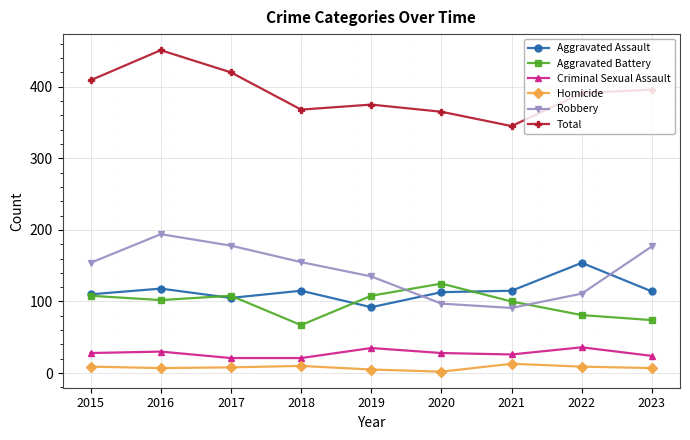

Where do Robbery and Aggravated Battery first cross each other?

2019 and 2020